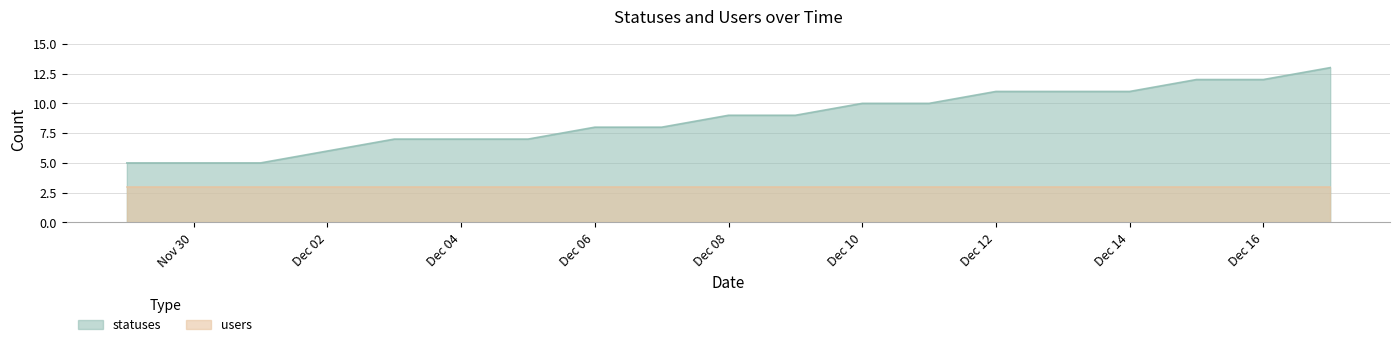

What value does the users series have at Dec 14?

3